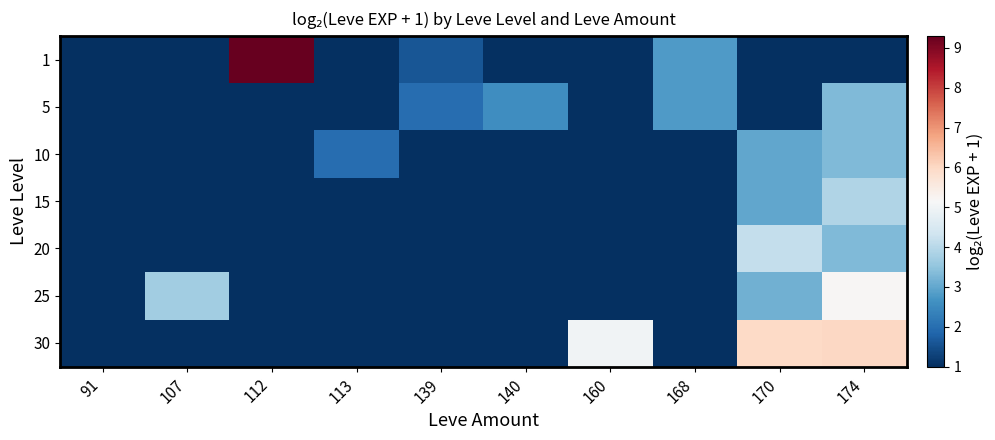

Which series has the largest total across all categories?

30